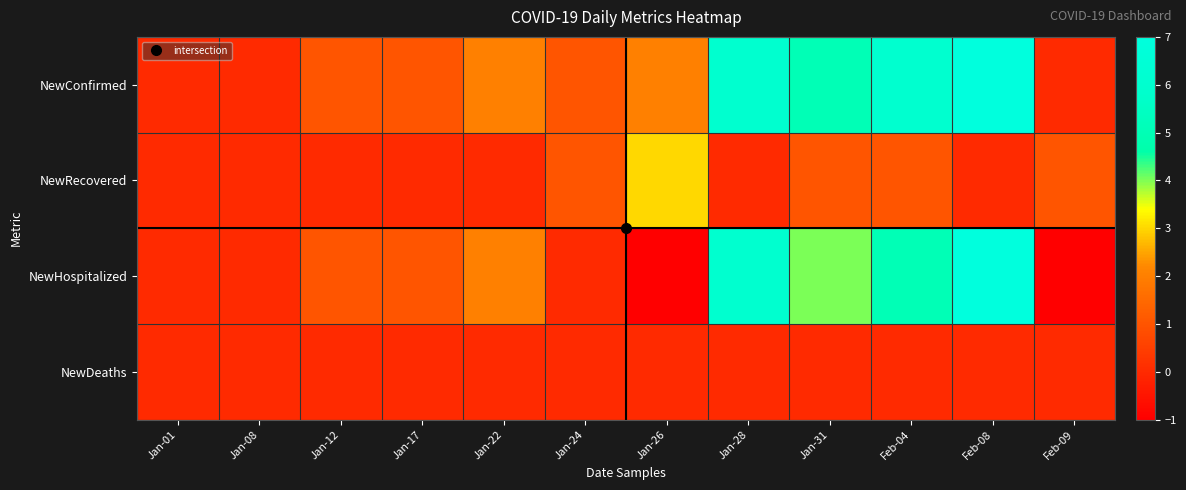

What is the greatest value displayed?

7